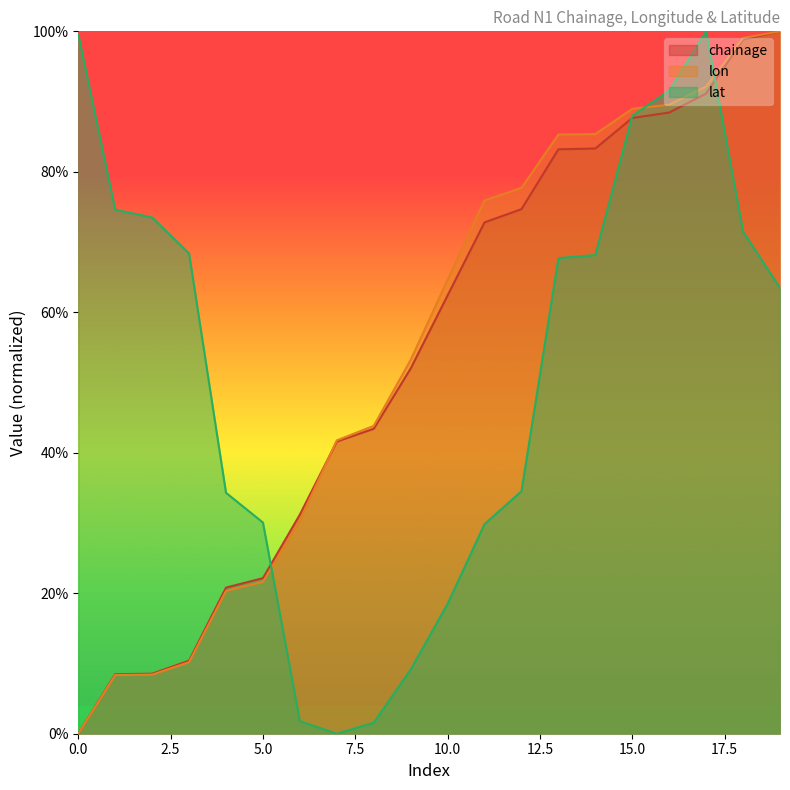

What is the total value across all series at 2?

0.9